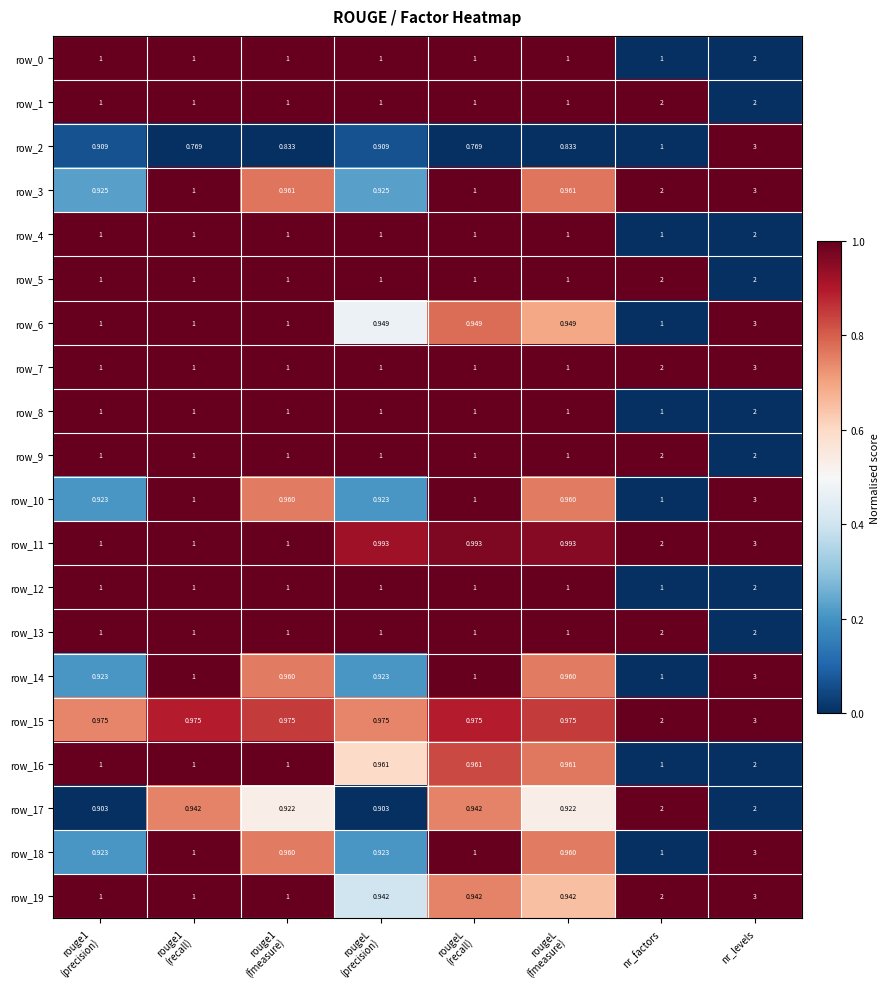

How many data points in row_9 are above 1?

2